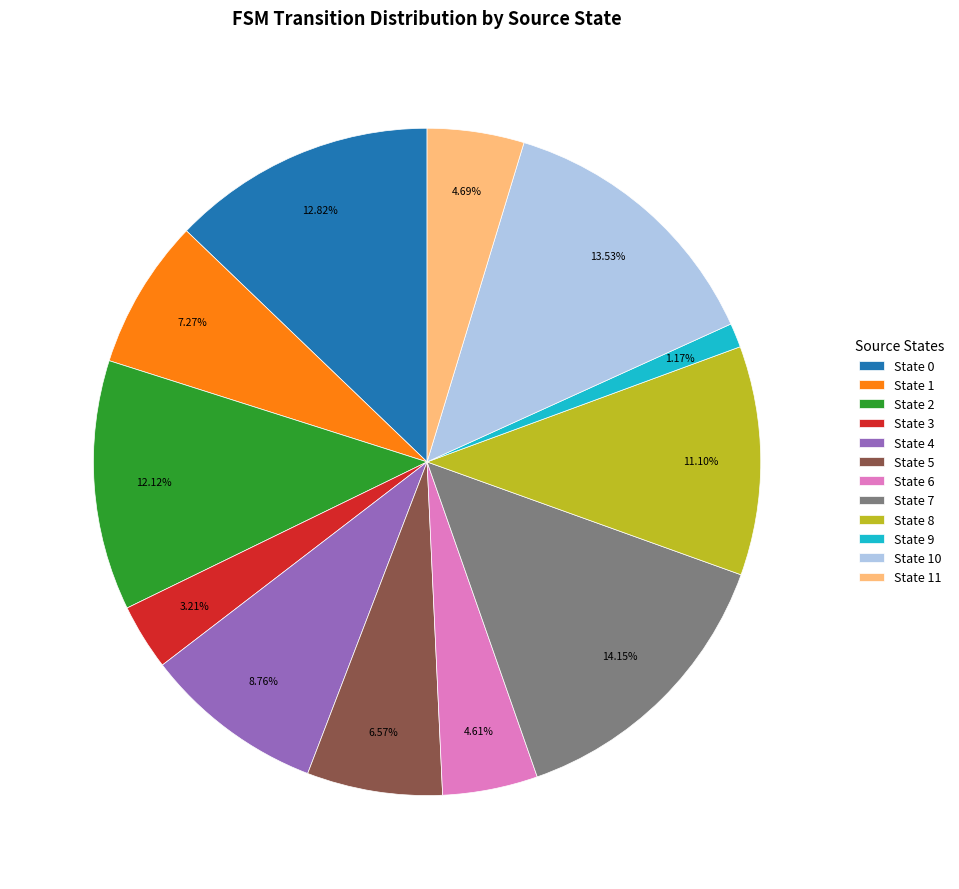

Count the number of slices in the pie.

12